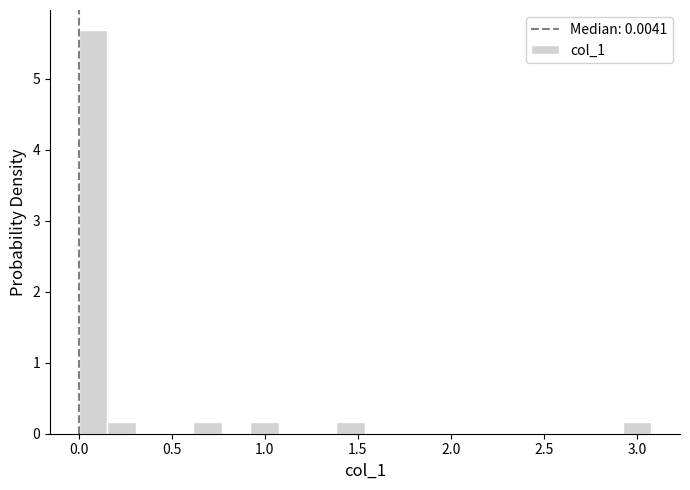

Around what value on the x-axis is the tallest bar? Give the approximate position of its centre, as read against the axis.

0.10